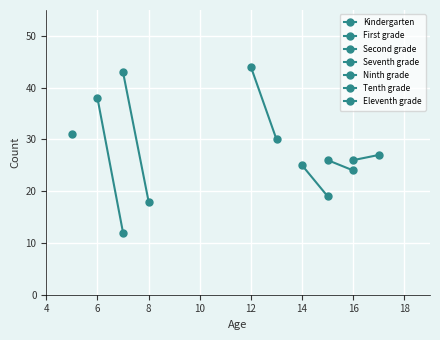

Count the number of categories in the chart.

2